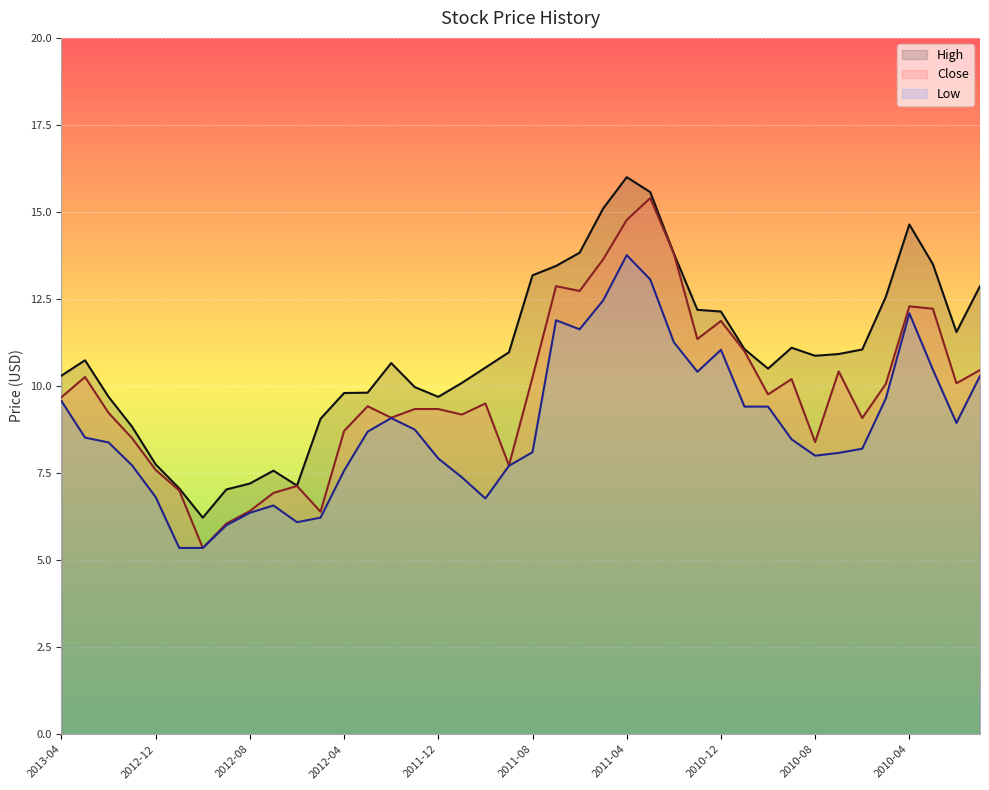

True or false: High and Close intersect in this chart.

False